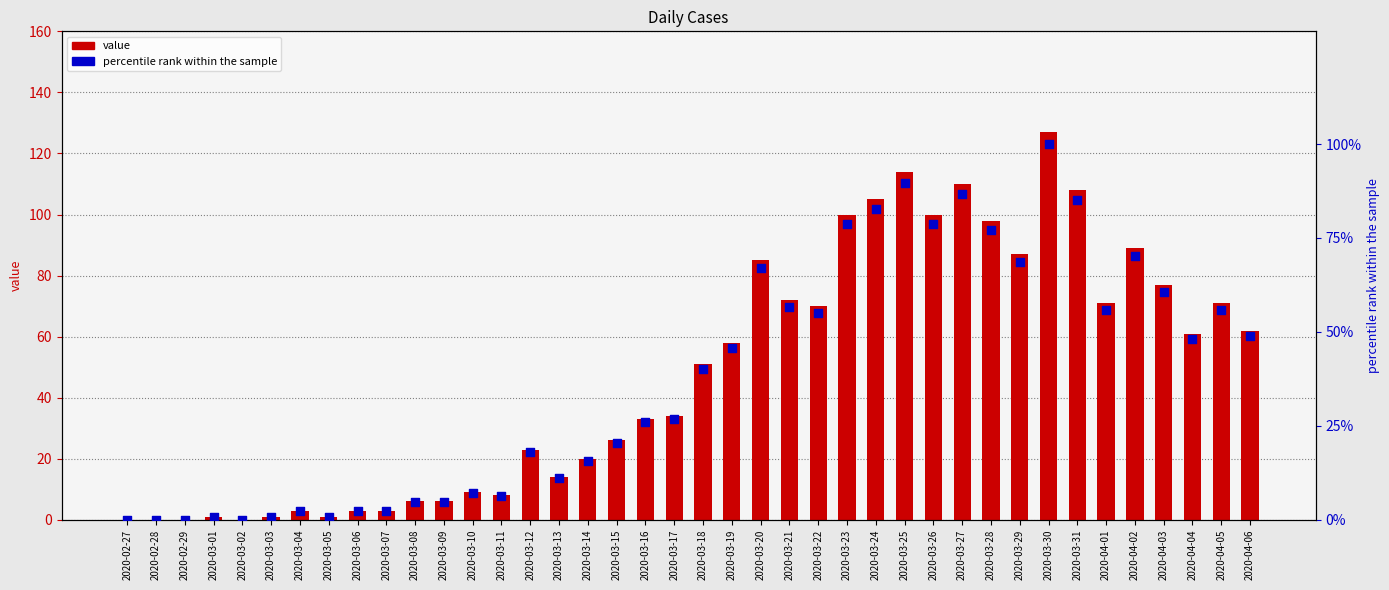

Which series reaches the maximum Y coordinate?

value